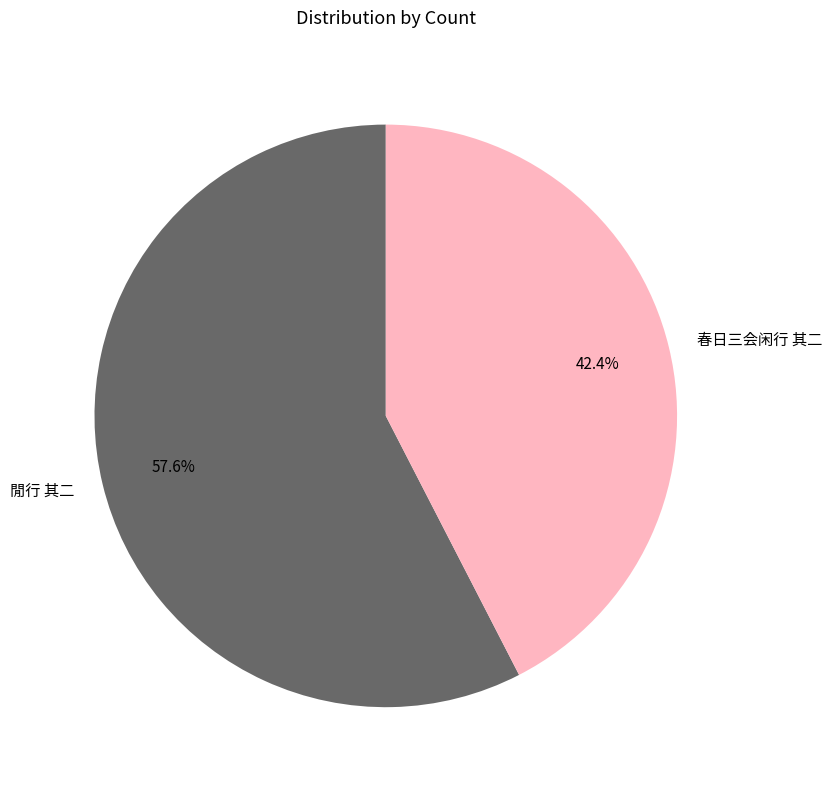

Which has a higher value, 春日三会闲行 其二 or 閒行 其二?

閒行 其二